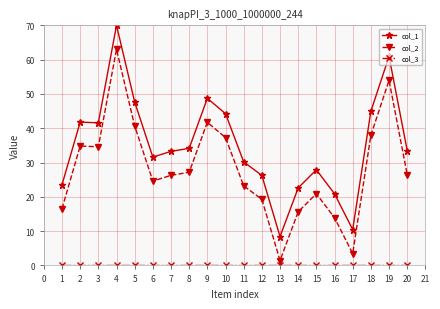

What is the difference between the maximum and minimum values in the col_1 series?

61.6